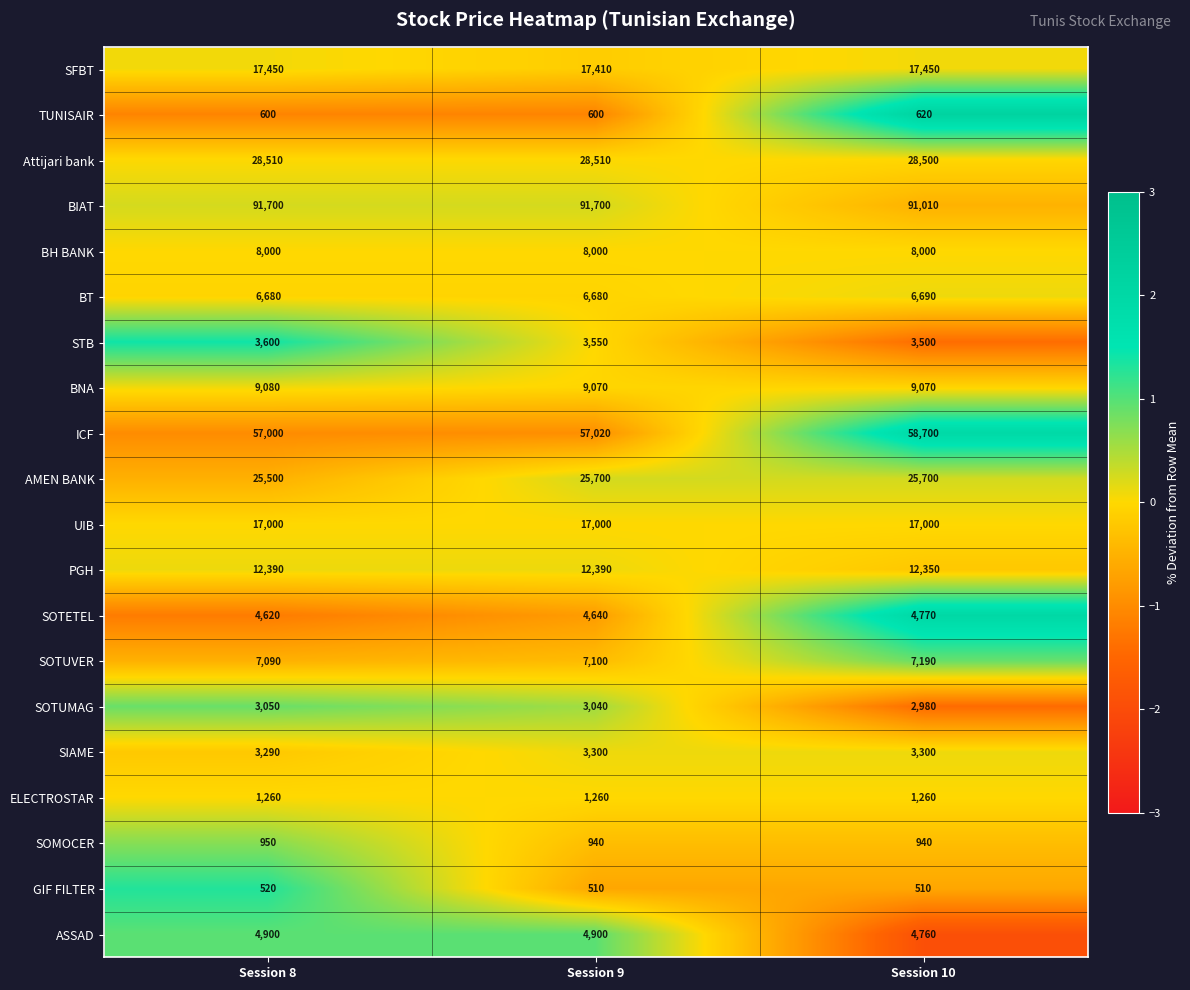

At which category is the sum across all series the highest?

Session 10